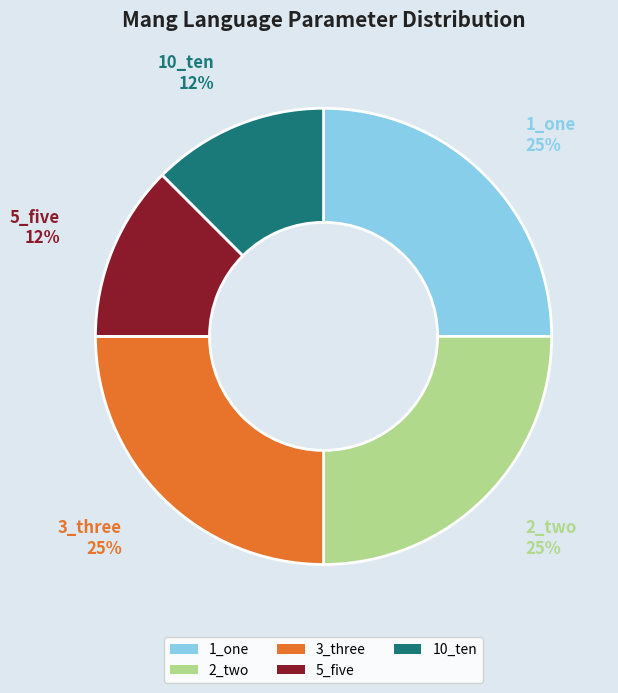

Count the number of slices in the pie.

5